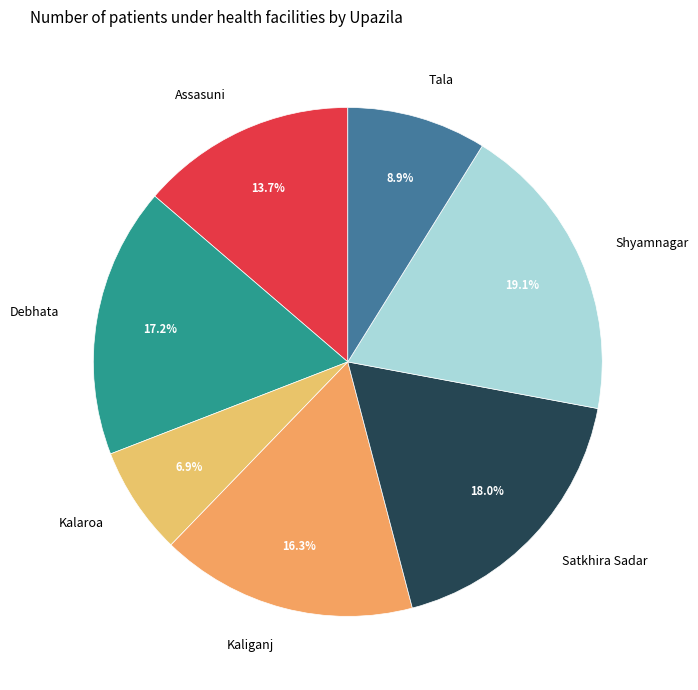

True or false: Debhata accounts for 9% of the total.

False